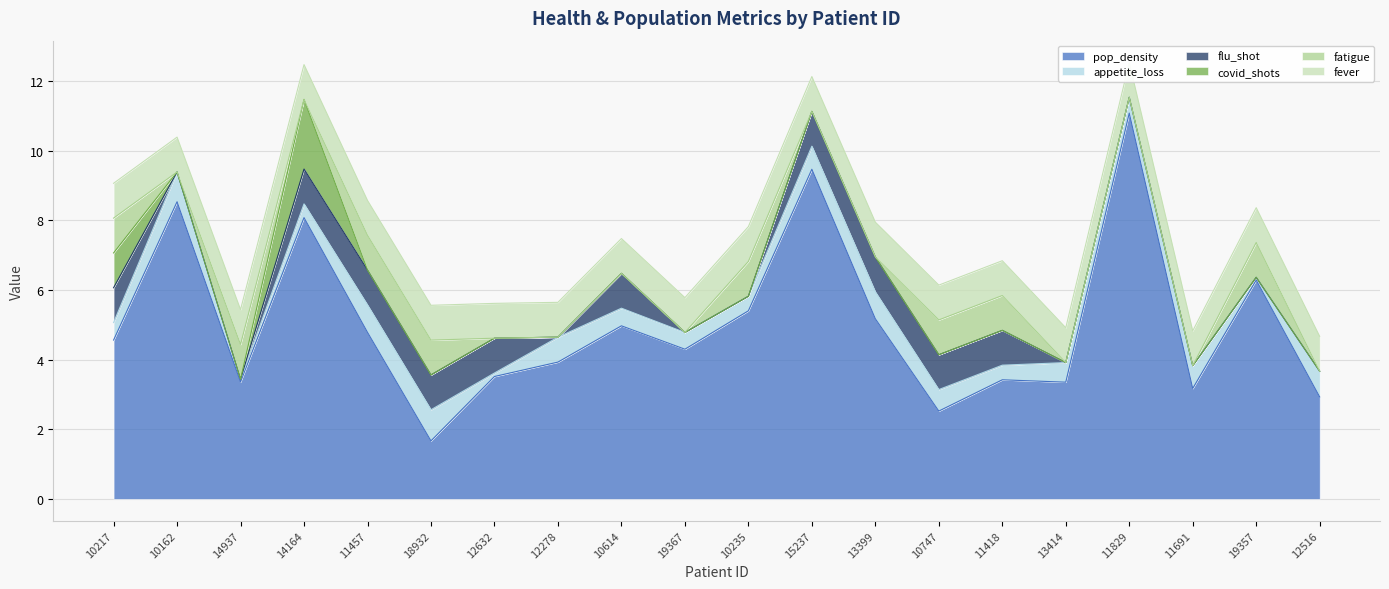

Between 10162 and 19367, which series saw the biggest shift?

pop_density